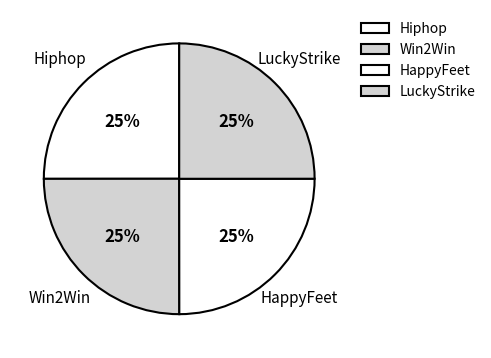

Is there any slice that represents more than half of the pie?

No